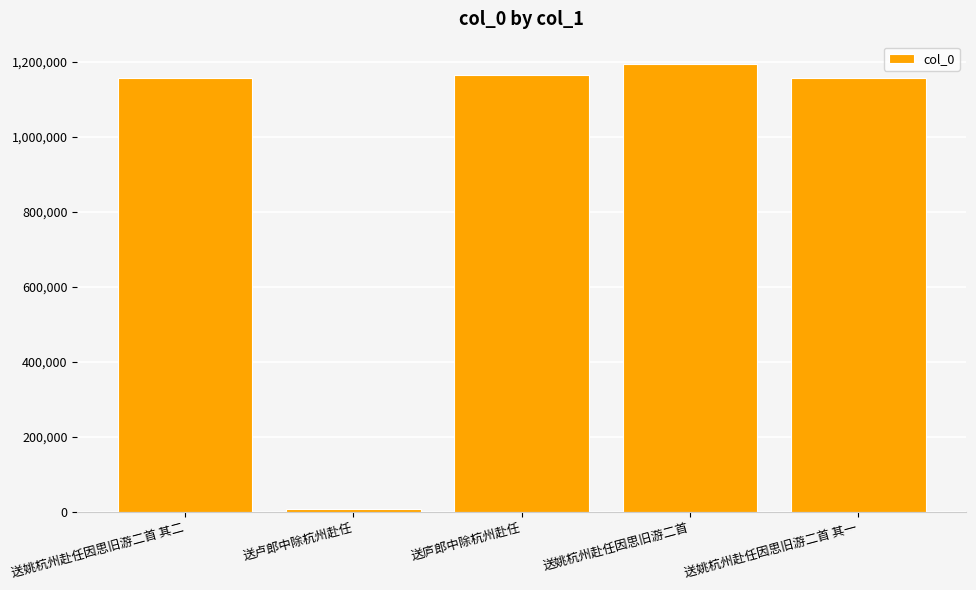

What position from the right is 送姚杭州赴任因思旧游二首?

2